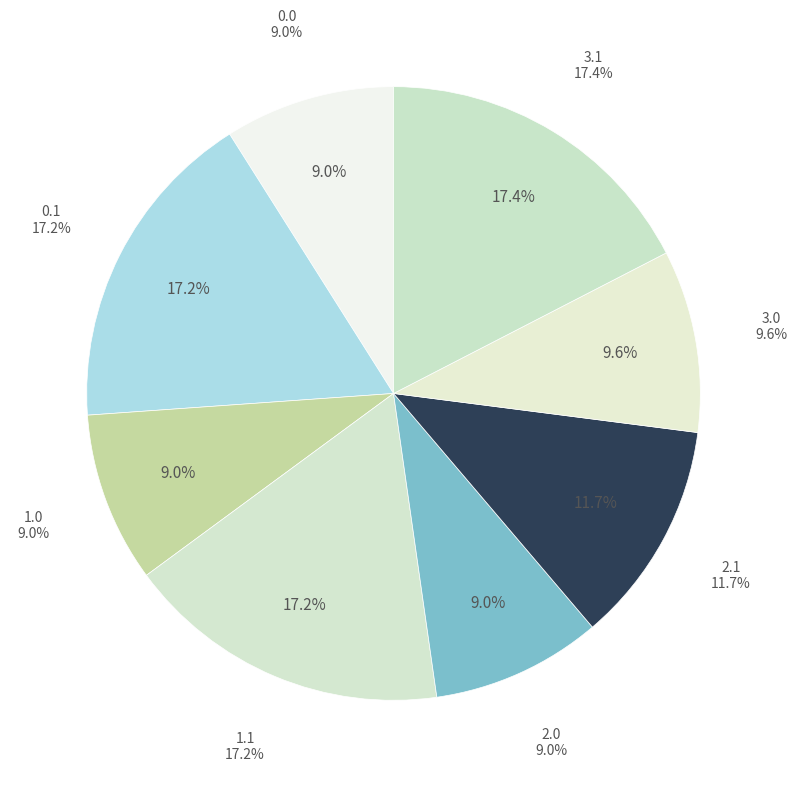

Combined, do 1.0 and 0.1 account for over 50%?

No